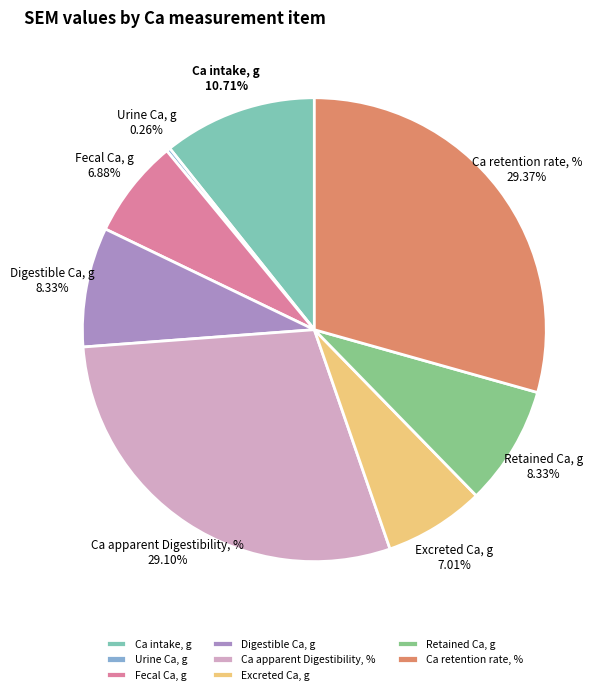

Is Digestible Ca, g the majority of the pie?

No